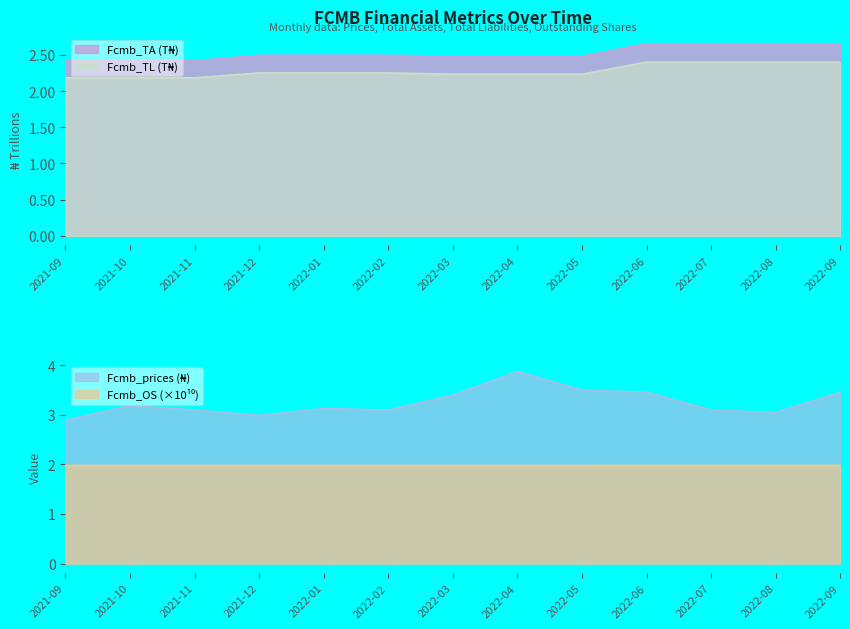

Rank the series at 2021-12 from highest to lowest value.

Fcmb_prices, Fcmb_TA (T), Fcmb_TL (T), Fcmb_OS (B)